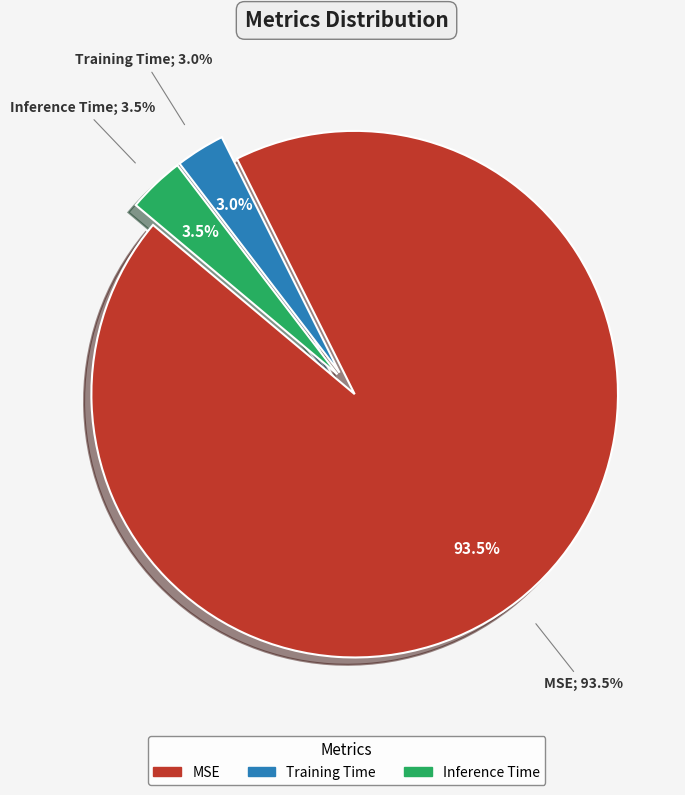

Is the sum of MSE and Inference Time greater than half?

Yes